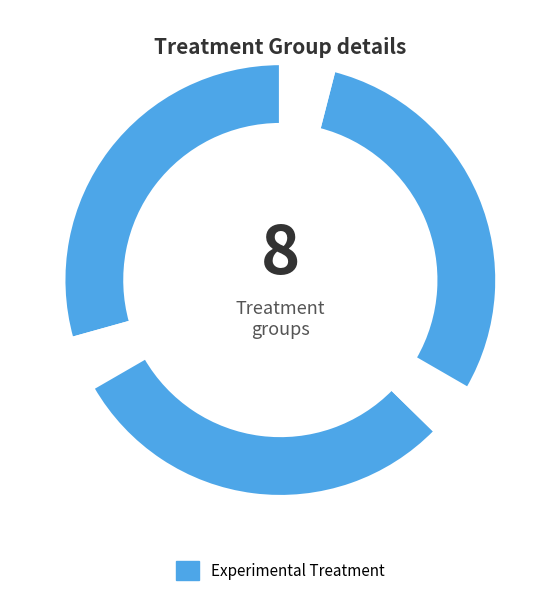

Count the number of slices in the pie.

6